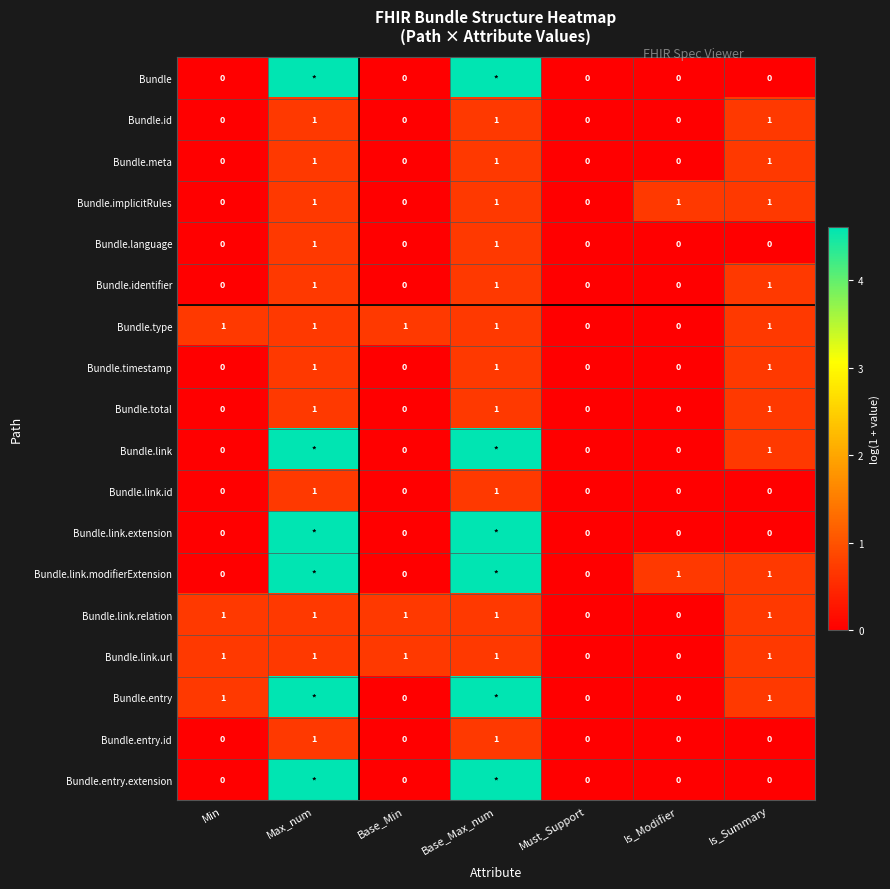

Is the value of Bundle.total at Base_Min greater than the value of Bundle.type at Max_num?

No